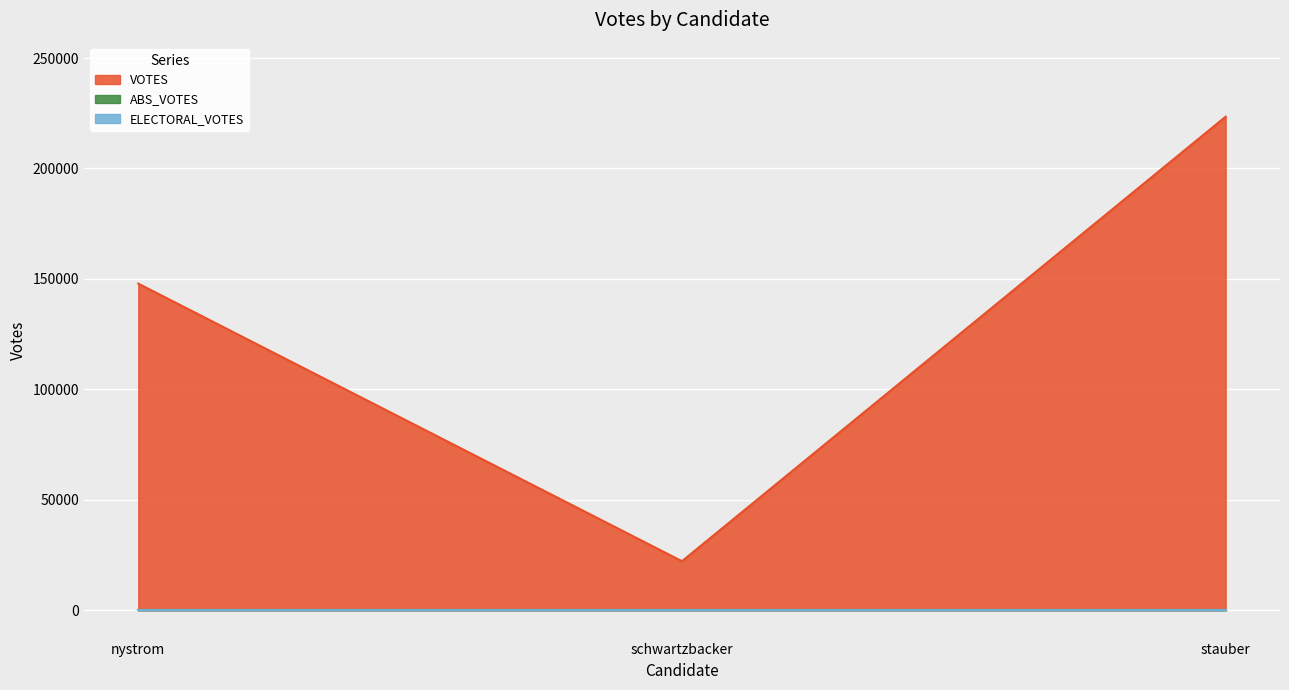

Does the chart display data point markers on the line(s)?

No